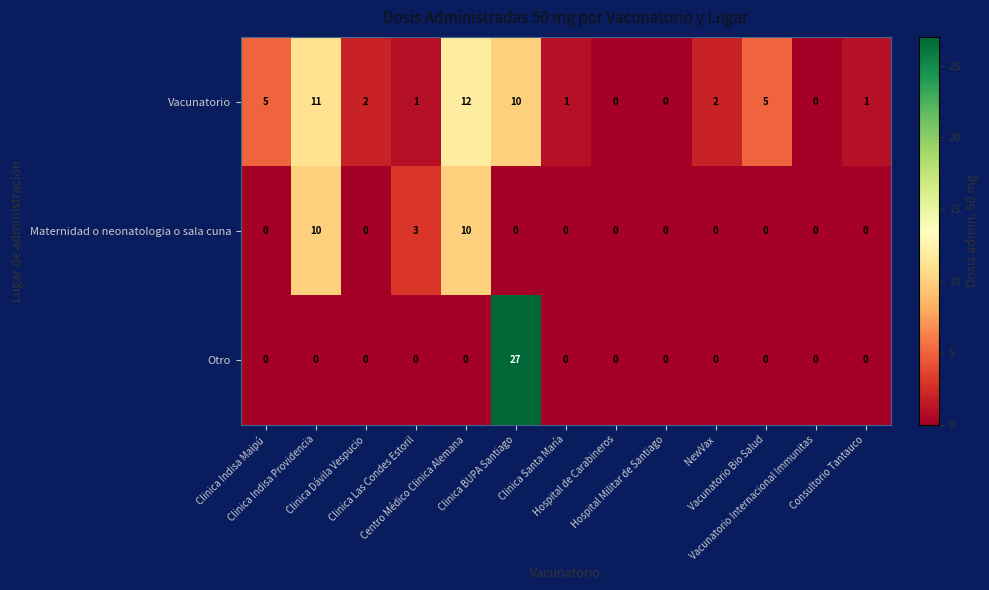

Rank the series by their maximum value, from lowest to highest.

Maternidad o neonatologia o sala cuna, Vacunatorio, Otro